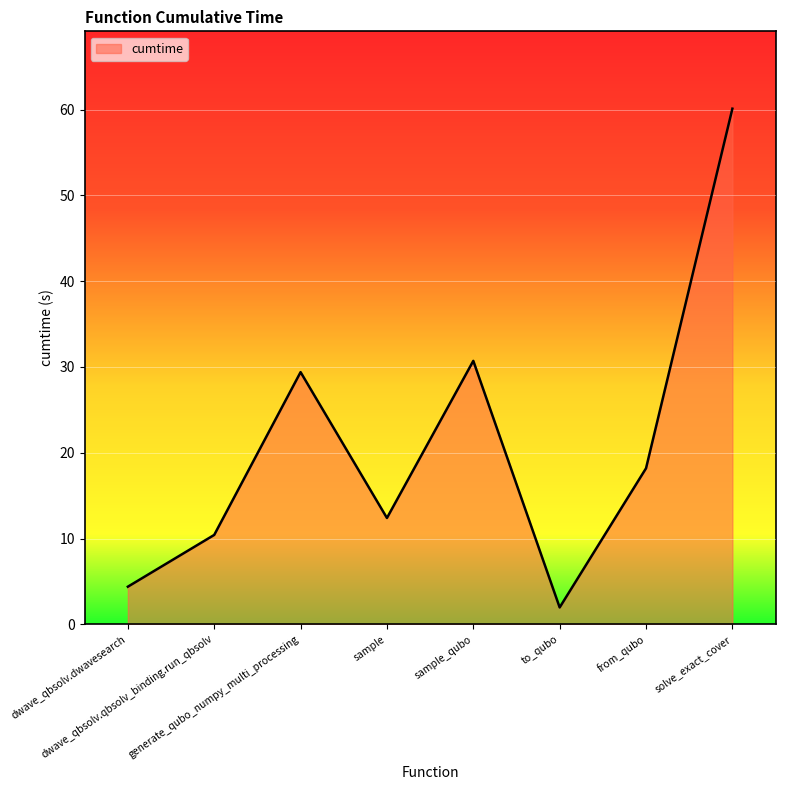

Count the number of categories in the chart.

8